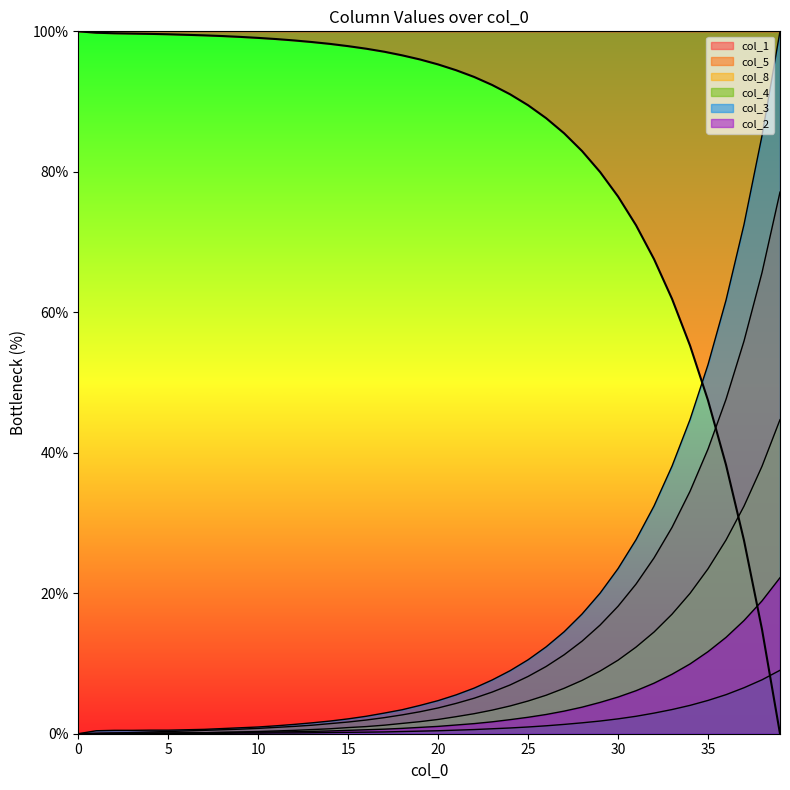

What is the total value across all series at 31?

142.3